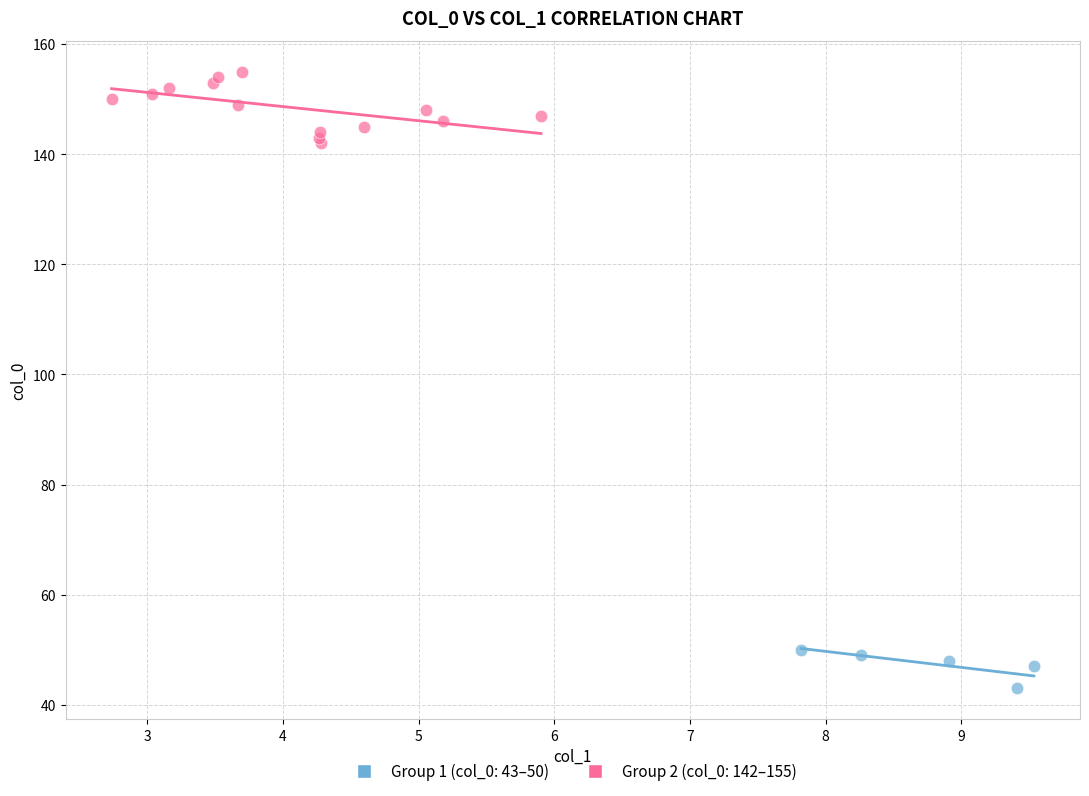

Which series reaches the maximum Y coordinate?

Group 2 (col_0: 142–155)